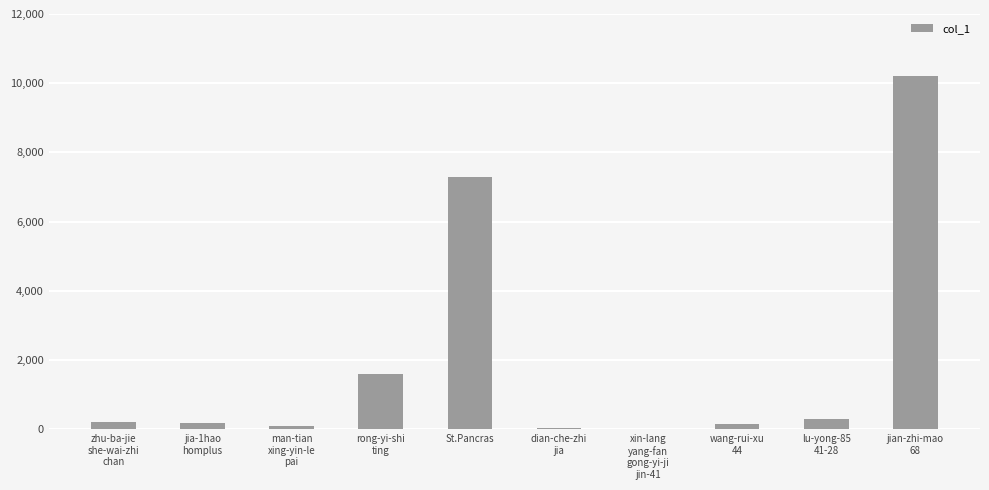

What is the sum of all values?

20085